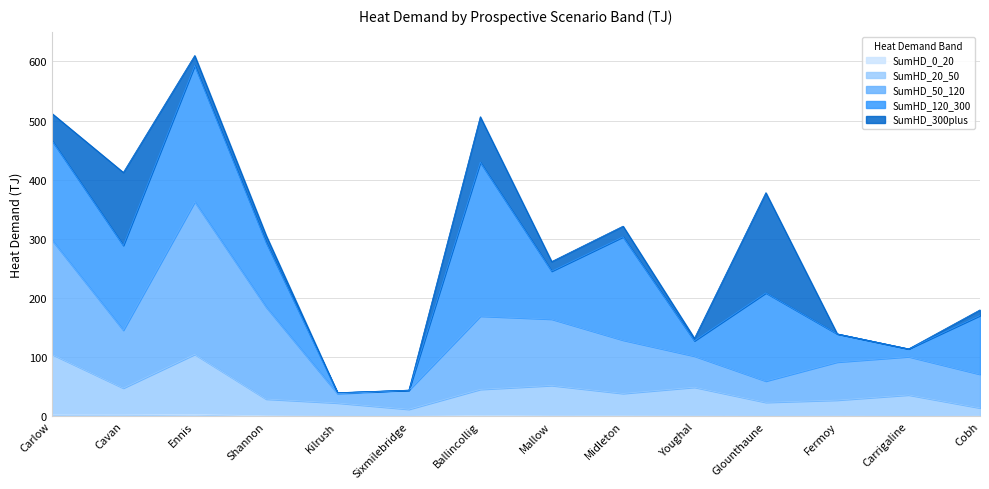

Is the value of SumHD_20_50 at Shannon greater than the value of SumHD_0_20 at Cobh?

Yes